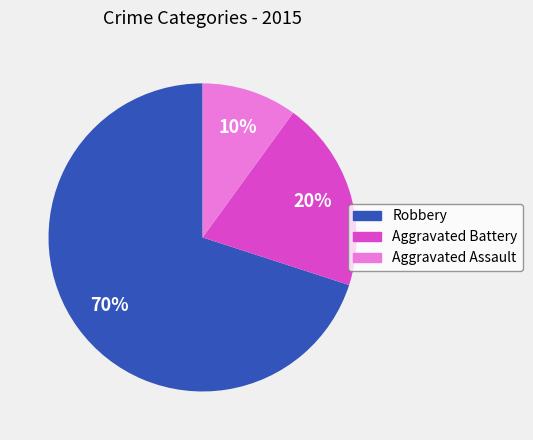

Which slice is the smallest?

Aggravated Assault